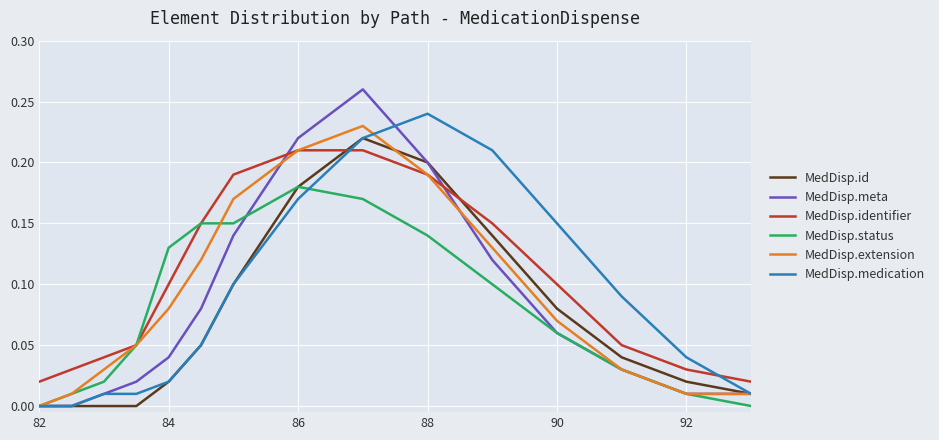

Does the chart have visible grid lines?

Yes